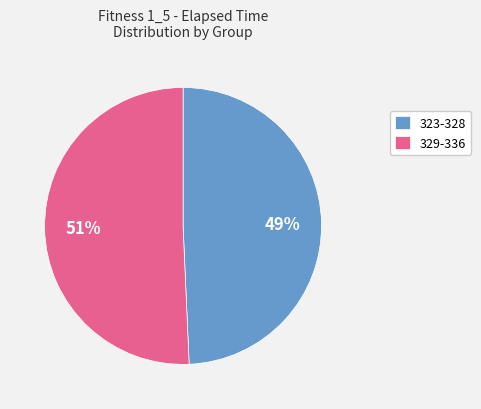

To the nearest percent, what is the average slice percentage?

50%